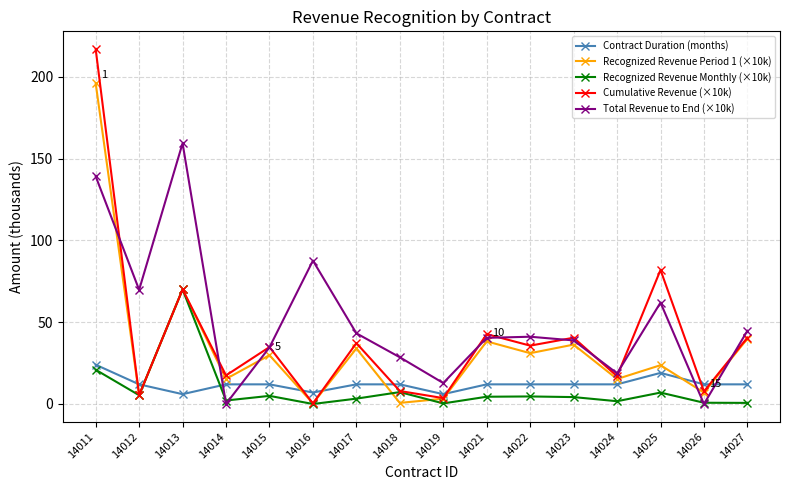

What is the value of the Total Revenue to End (×10k) point at the 11th from the left?

41.1